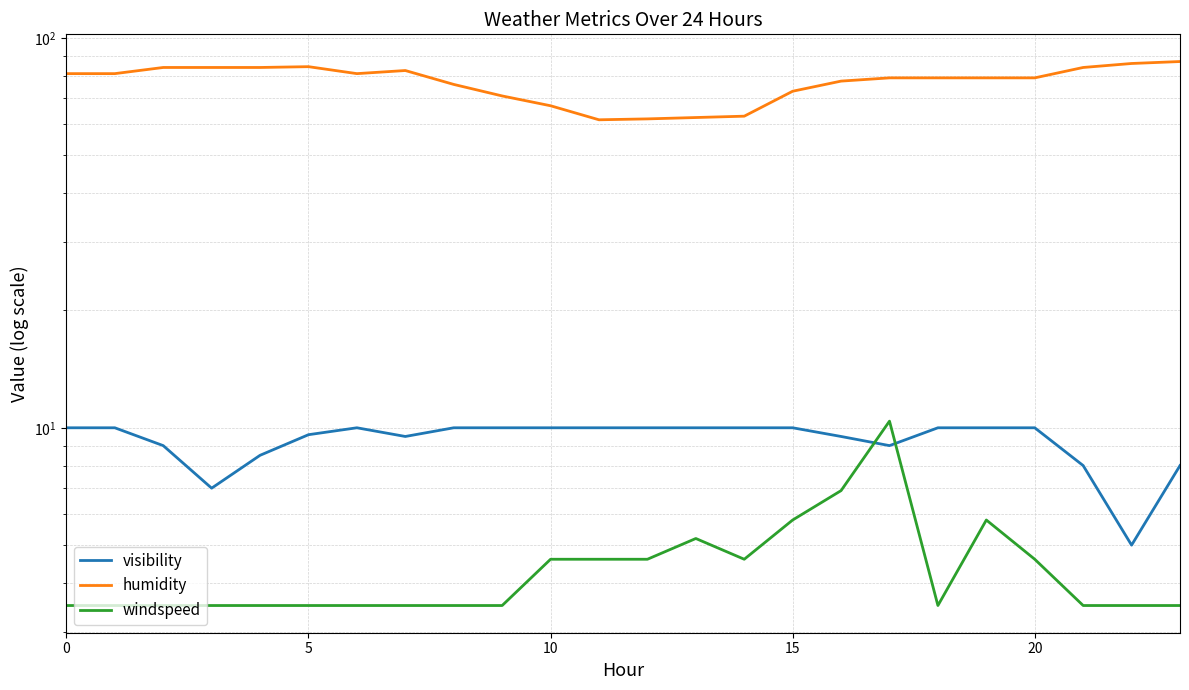

At which label is humidity closest to 74?

15